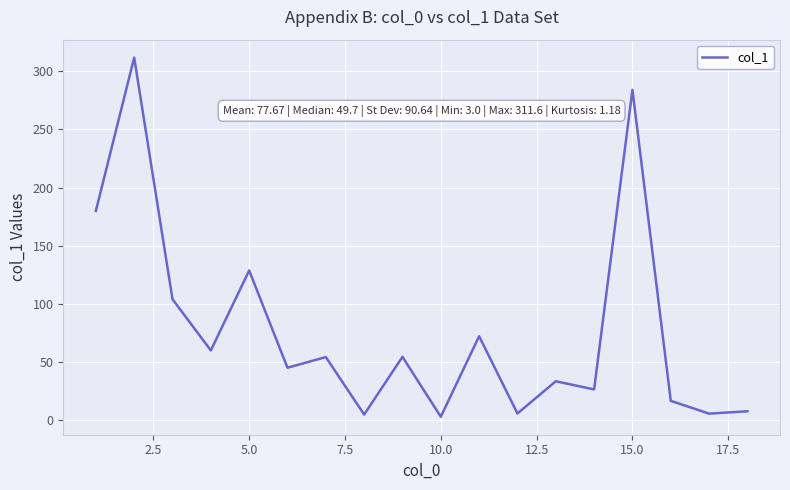

What is the greatest value displayed?

311.6